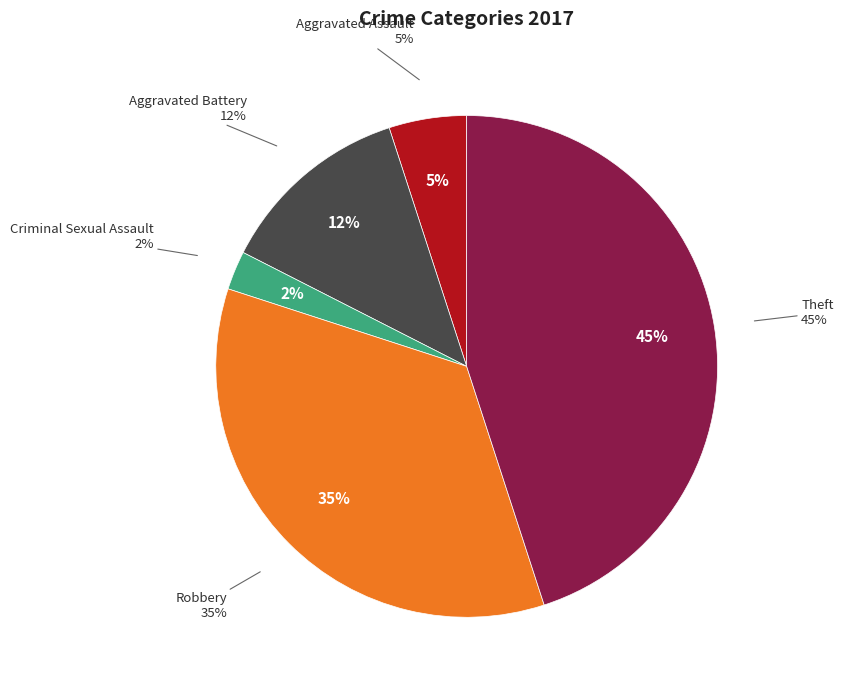

Is Robbery the majority of the pie?

No